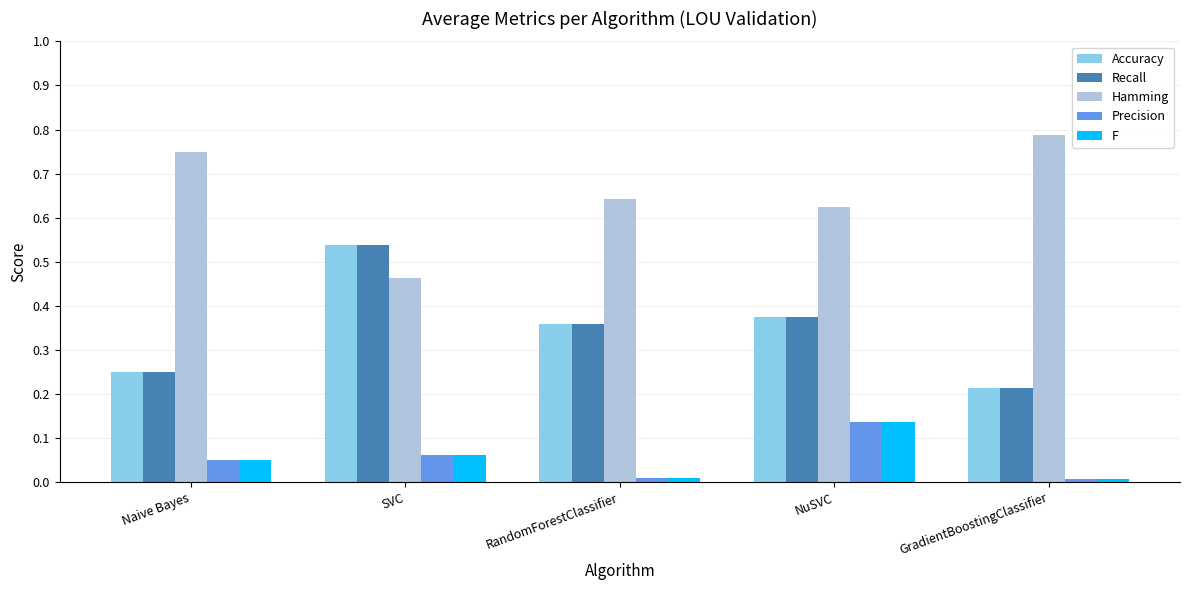

What is the average value of the Accuracy series?

0.3